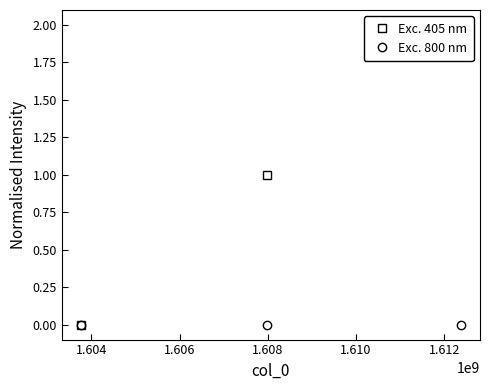

List the series in order of their peak value, lowest first.

Exc. 800 nm, Exc. 405 nm